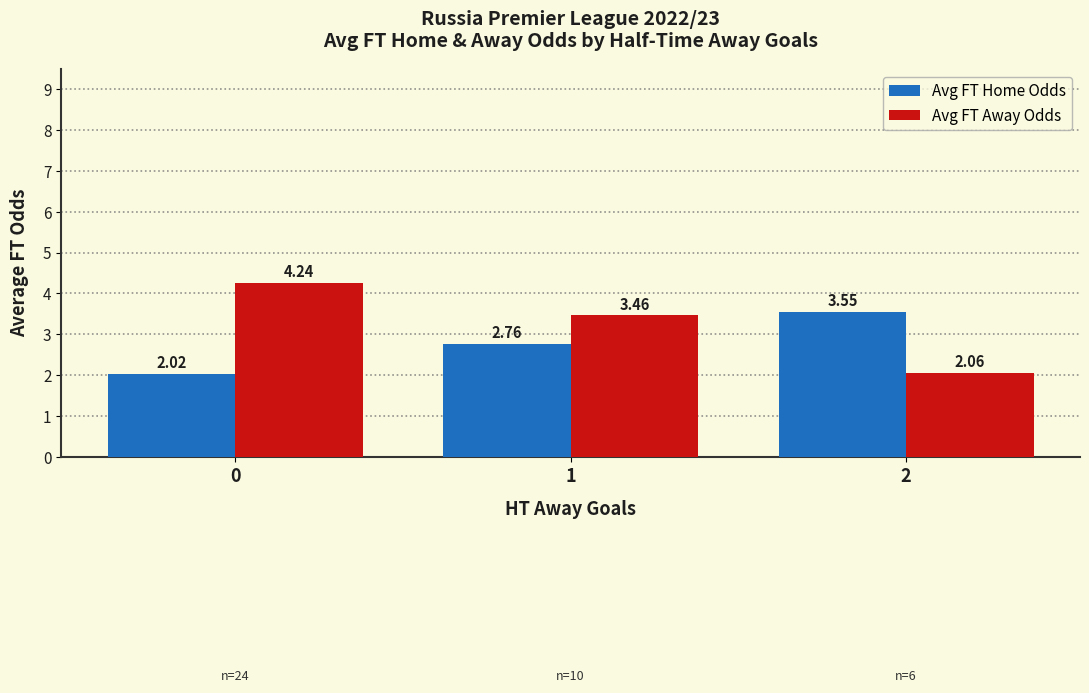

How many series are shown in this chart?

2